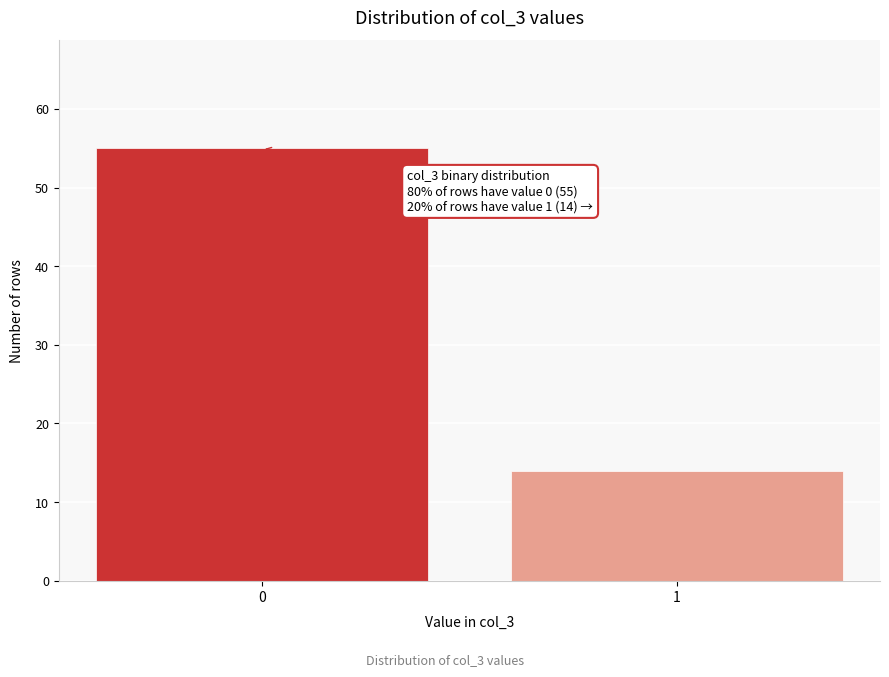

Reading left to right, list all the values displayed in this chart.

0=55	1=14